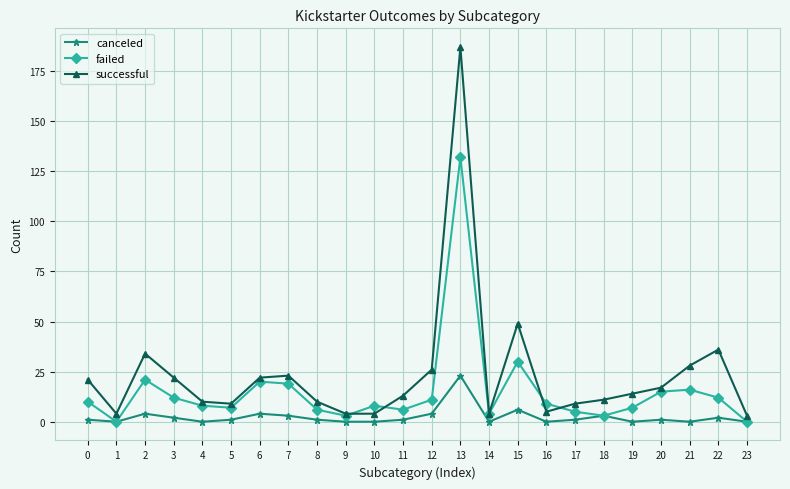

What is the sum of all failed values?

364